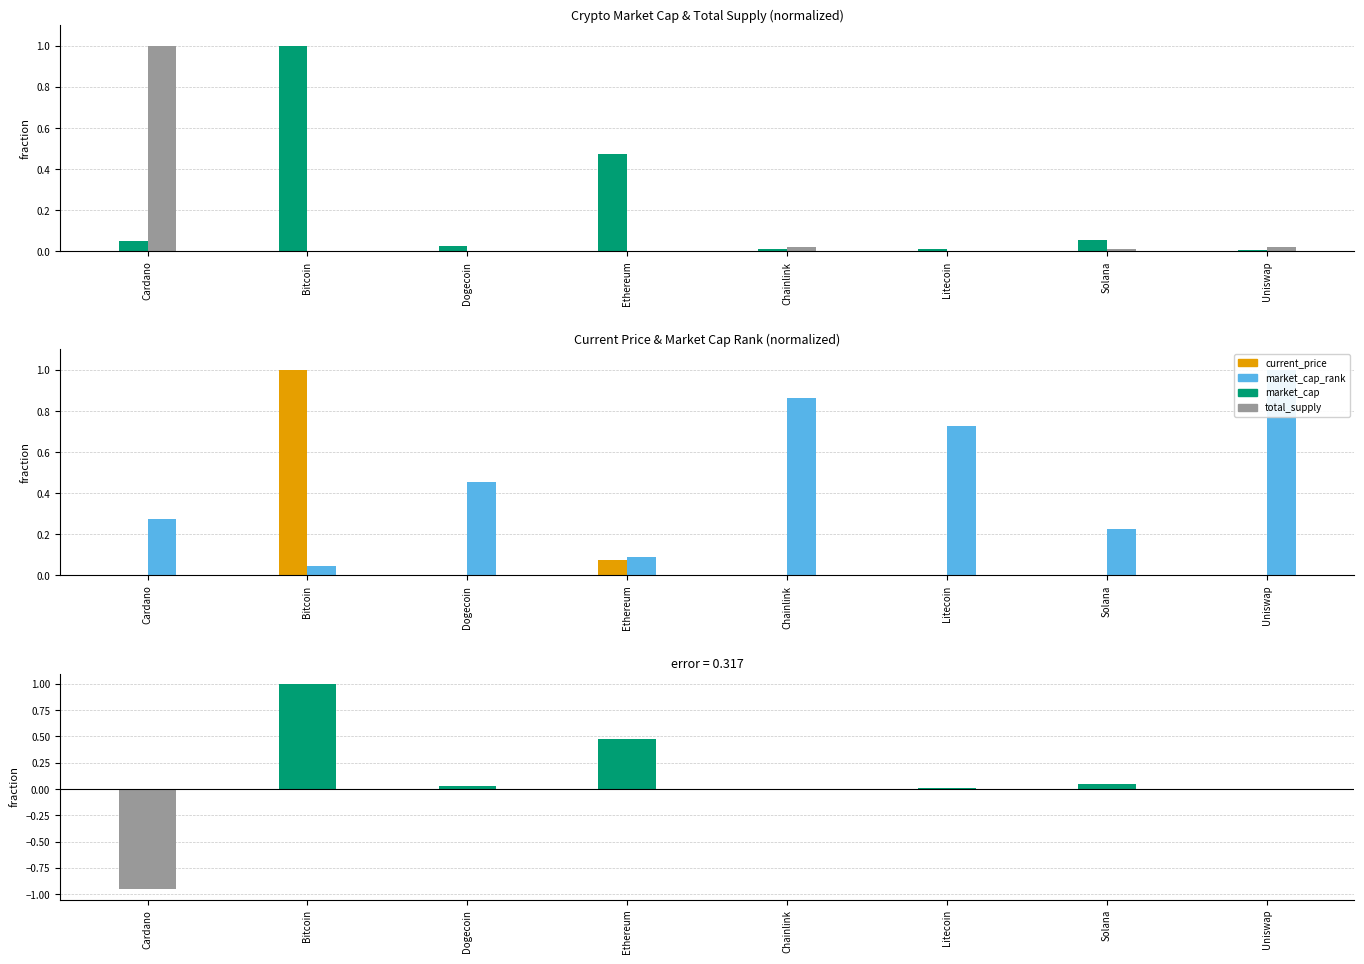

Reading left to right, list all the values displayed in this chart.

market_cap: Cardano=0.0	Bitcoin=1.0	Dogecoin=0.0	Ethereum=0.5	Chainlink=0.0	Litecoin=0.0	Solana=0.1	Uniswap=0.0
total_supply: Cardano=1.0	Bitcoin=0.0	Dogecoin=0.0	Ethereum=0.0	Chainlink=0.0	Litecoin=0.0	Solana=0.0	Uniswap=0.0
current_price: Cardano=0.0	Bitcoin=1.0	Dogecoin=0.0	Ethereum=0.1	Chainlink=0.0	Litecoin=0.0	Solana=0.0	Uniswap=0.0
market_cap_rank: Cardano=0.3	Bitcoin=0.0	Dogecoin=0.5	Ethereum=0.1	Chainlink=0.9	Litecoin=0.7	Solana=0.2	Uniswap=1.0
market_cap - total_supply: Cardano=-1.0	Bitcoin=1.0	Dogecoin=0.0	Ethereum=0.5	Chainlink=-0.0	Litecoin=0.0	Solana=0.0	Uniswap=-0.0